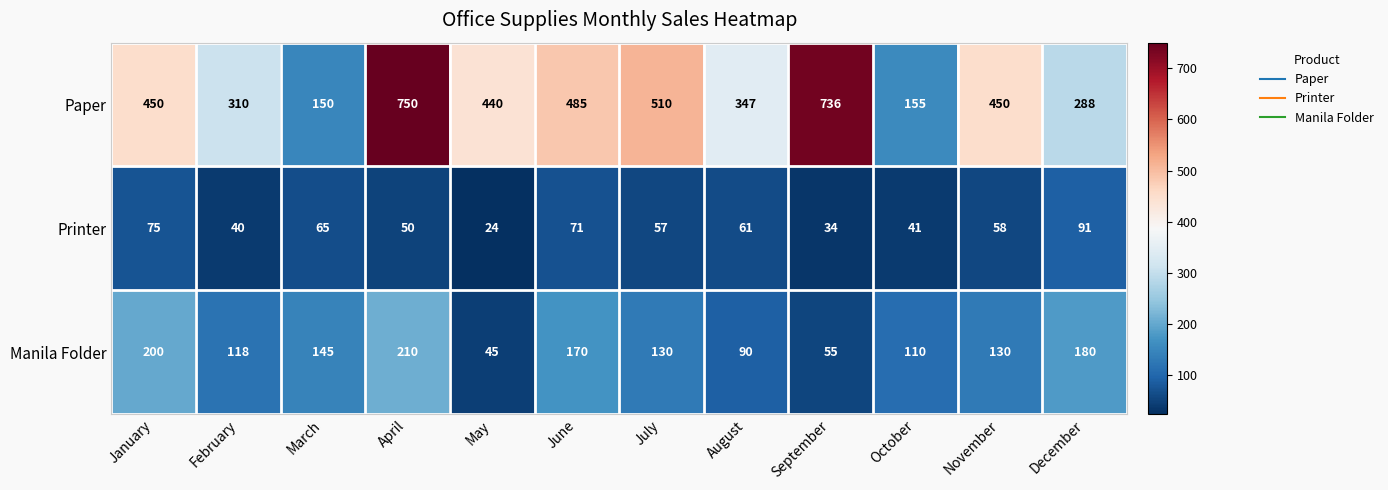

What value does the Paper series have at October?

155